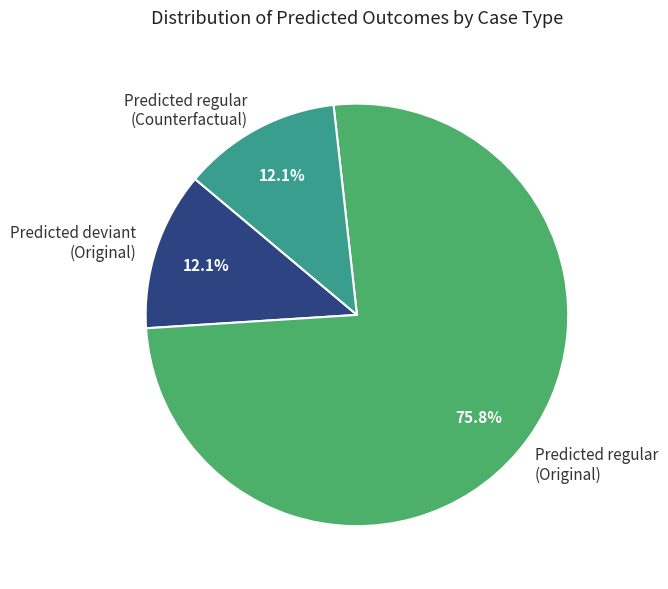

To the nearest percent, what is the difference between the largest and smallest slice percentages?

64%